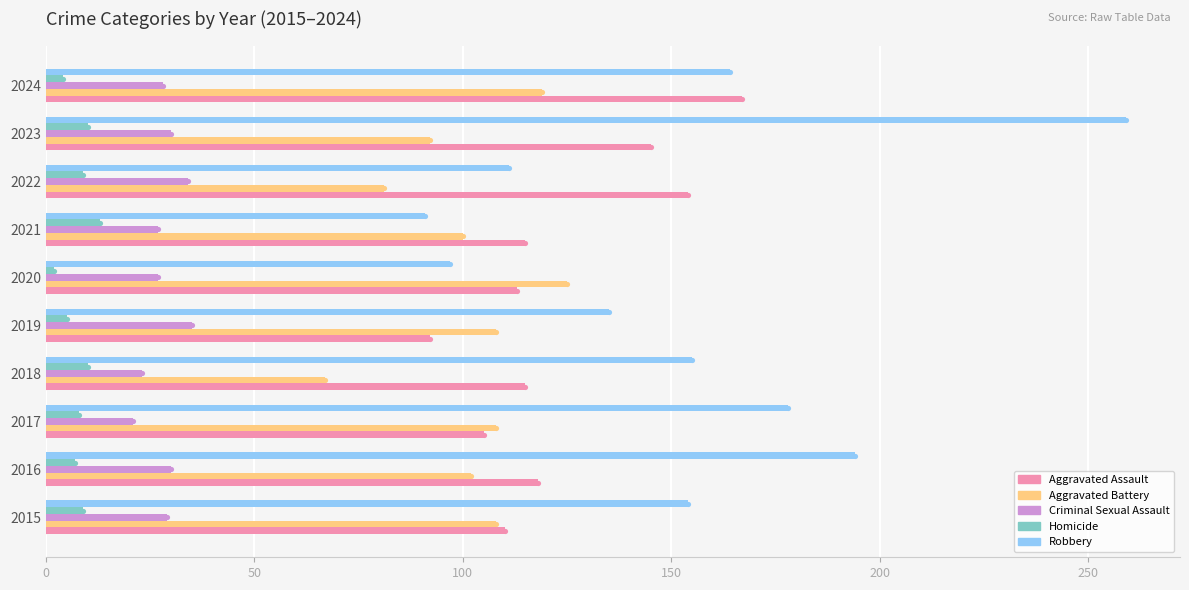

Which series has the largest total across all categories?

Robbery